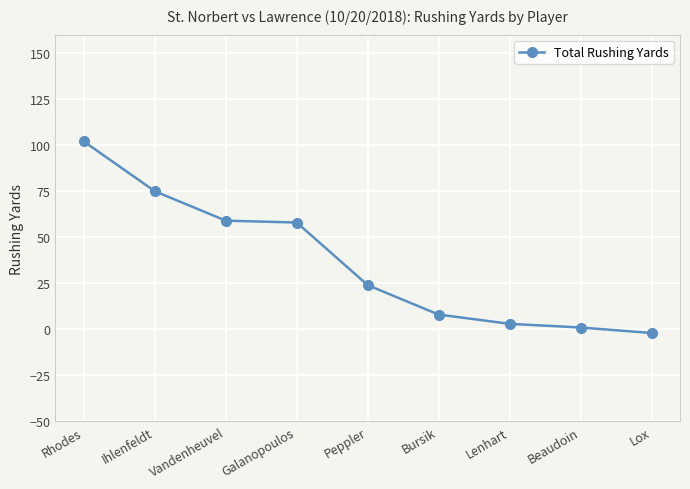

How many data points are less than 24?

4